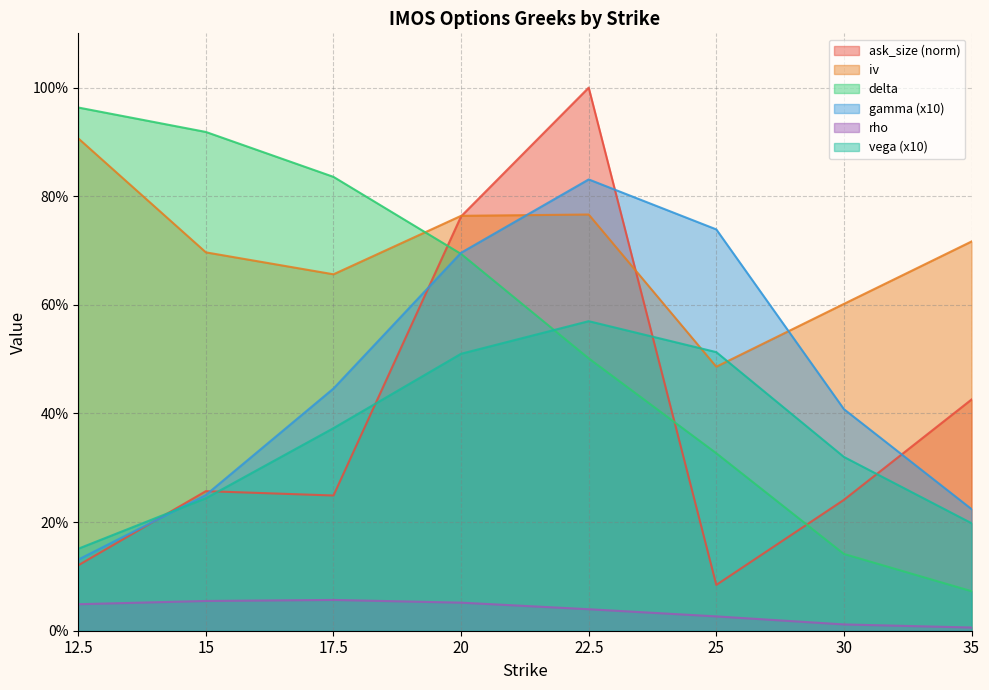

What are all the series names shown in the legend?

ask_size (norm), iv, delta, gamma (x10), rho, vega (x10)